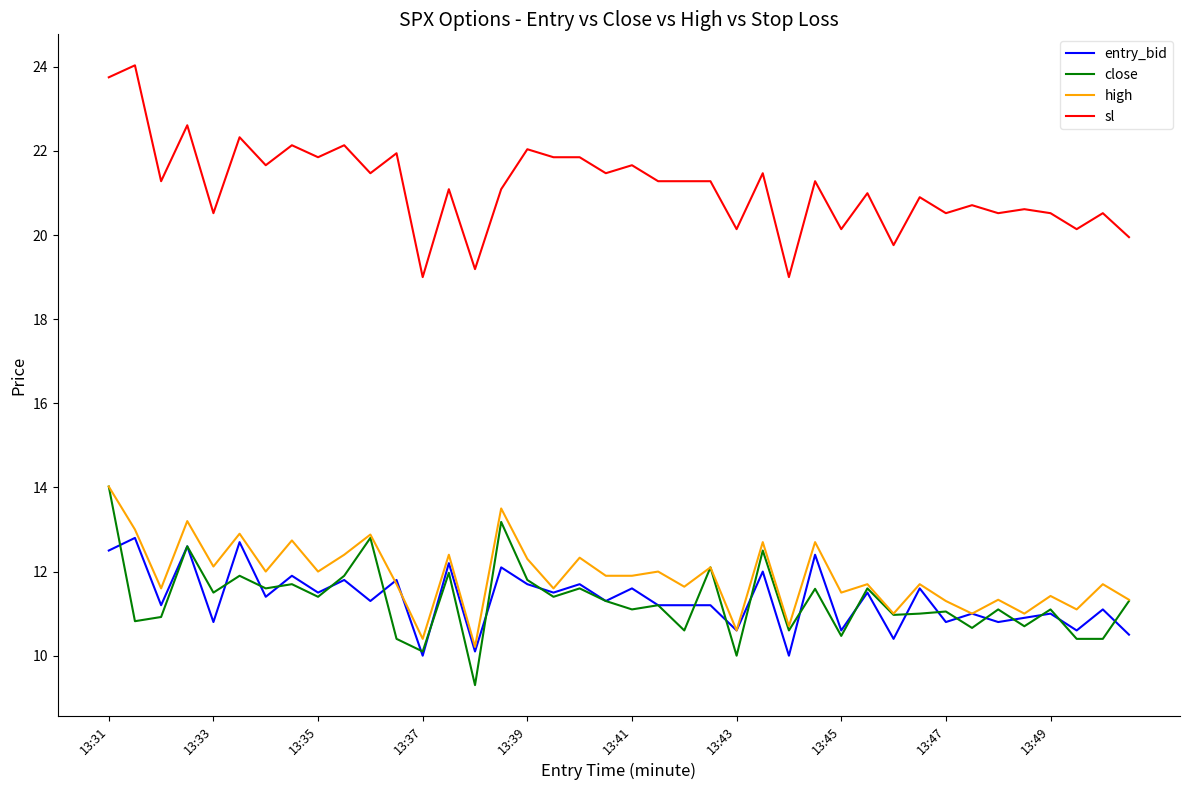

Which series has the largest total across all categories?

sl